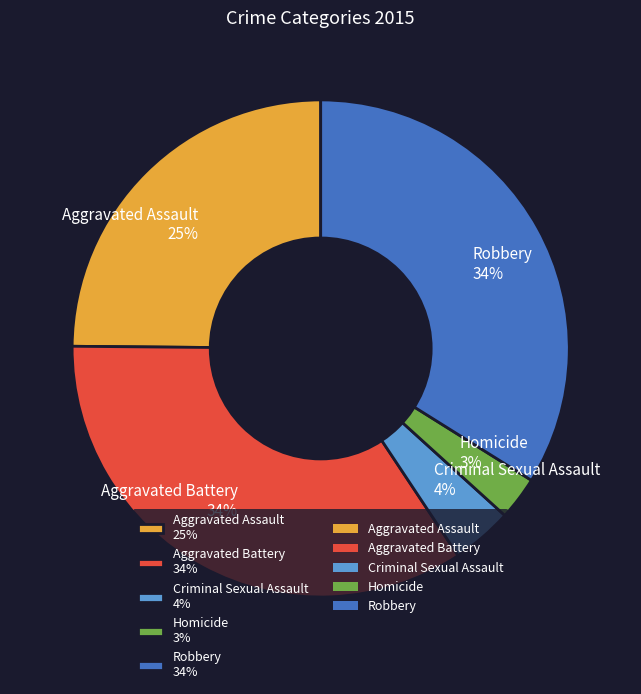

The Aggravated Assault slice represents 31% of the pie. True or false?

False